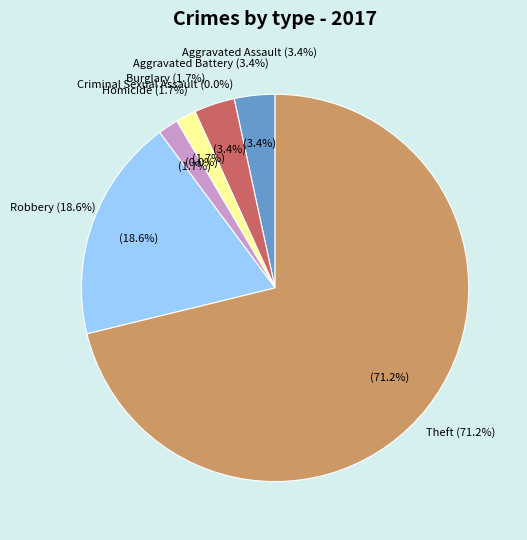

How many segments does this pie chart have?

7